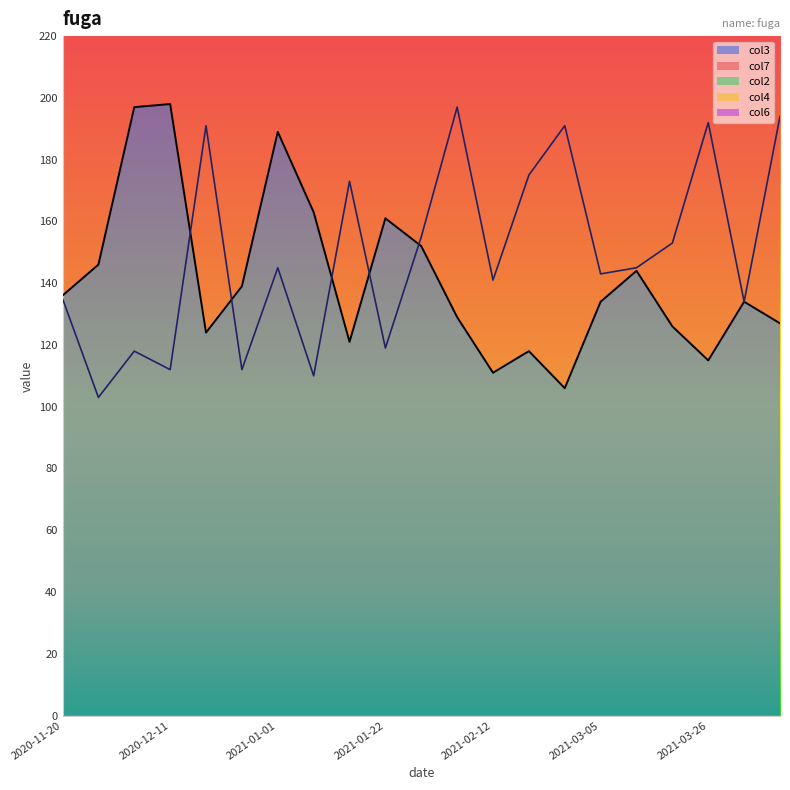

What is the spread (max minus min) of values at 2020-12-25?

138